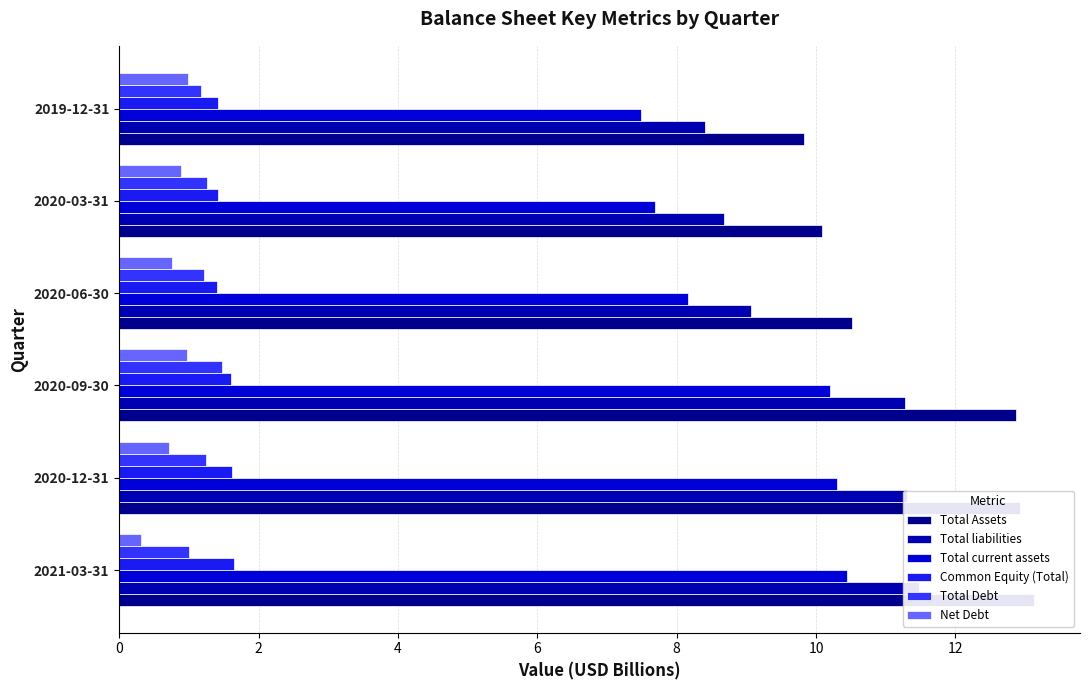

How many bars are there in total?

36